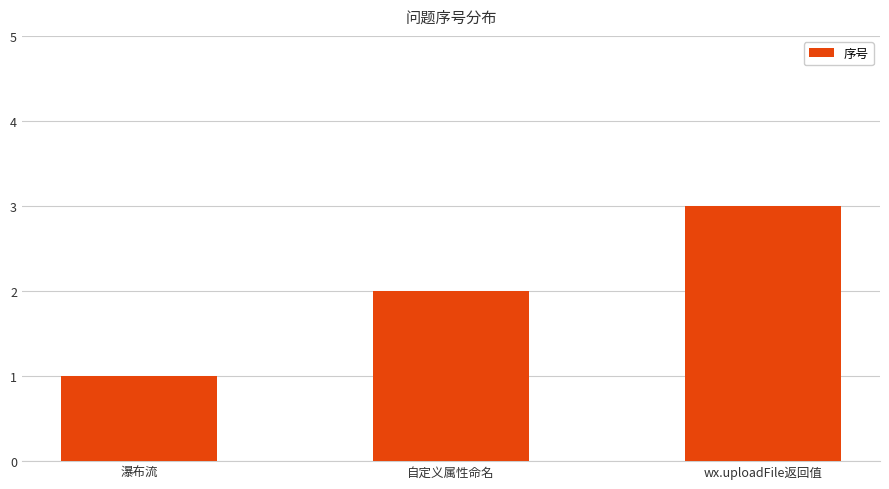

At which category does the chart reach its minimum across all series?

瀑布流